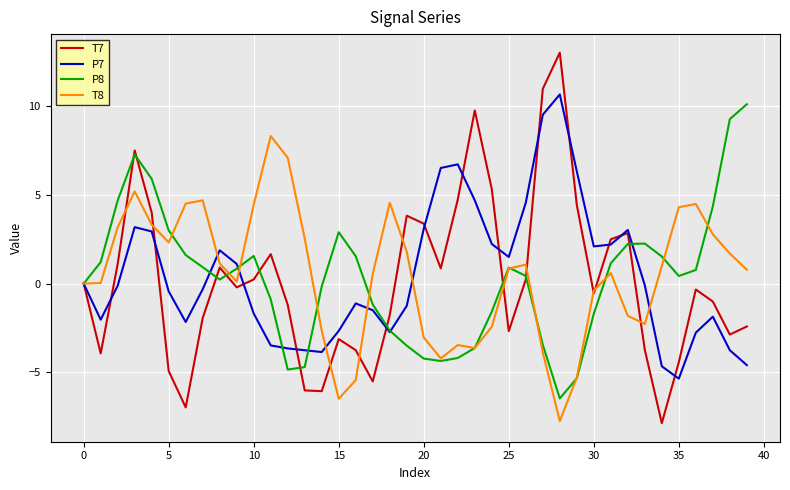

How many series are shown in this chart?

4